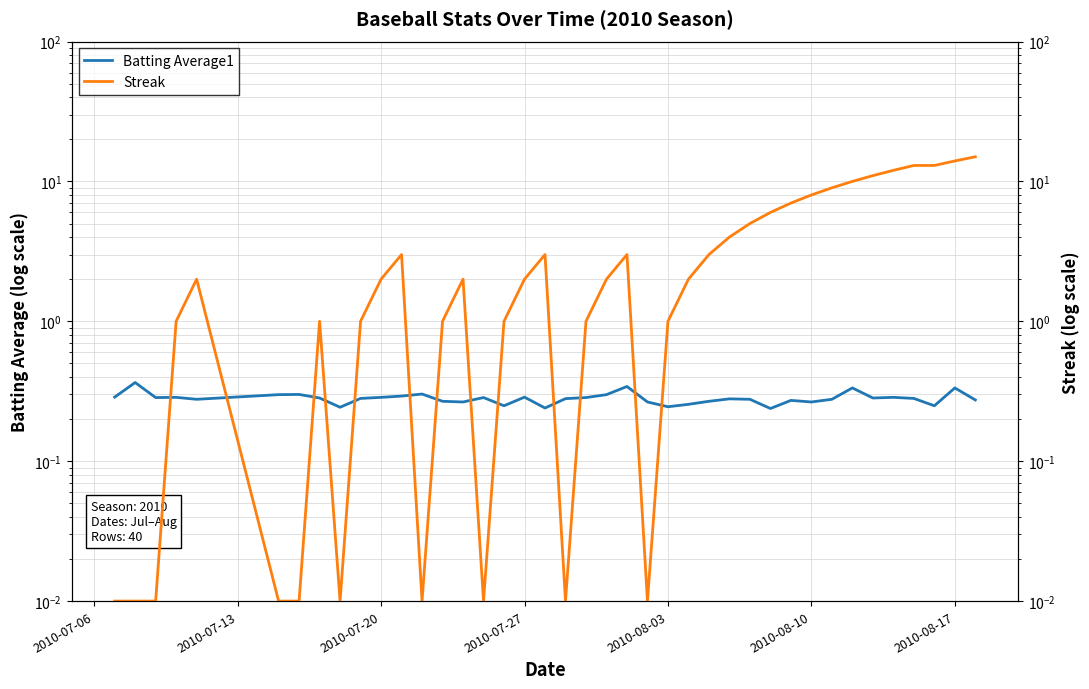

True or false: Streak has more than 2 interior local peaks.

True